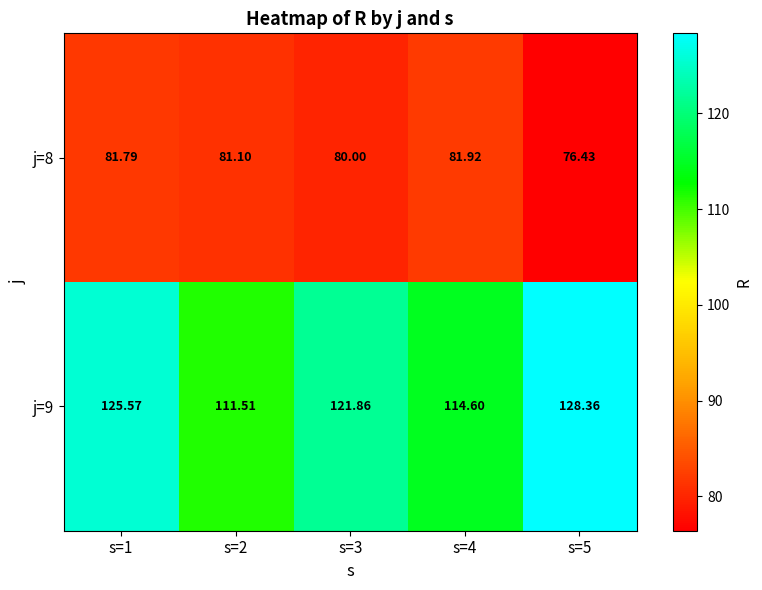

How many data points in j=8 are above 81?

3